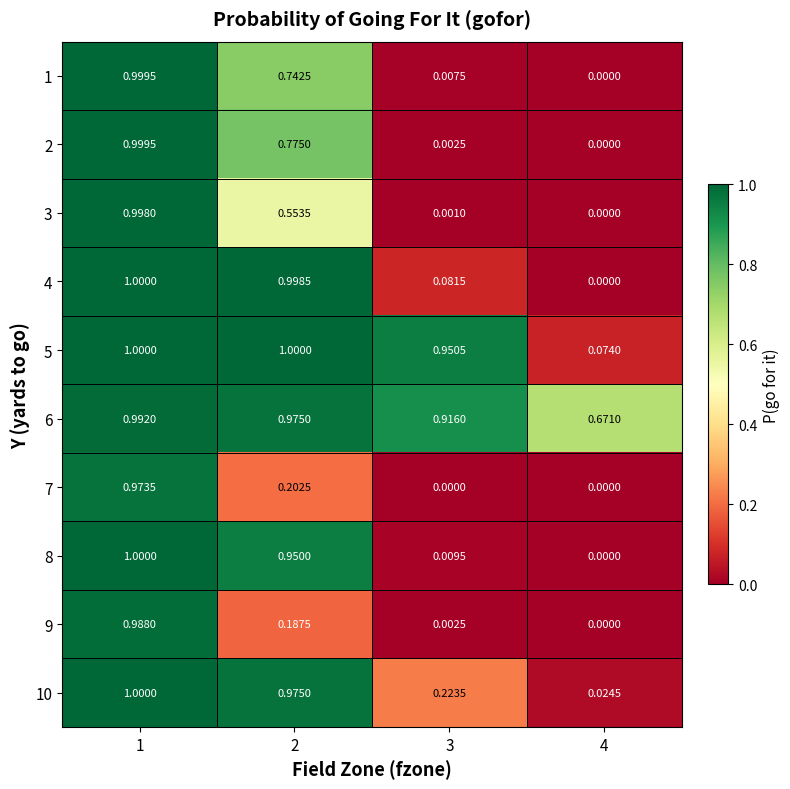

How many series are shown in this chart?

10